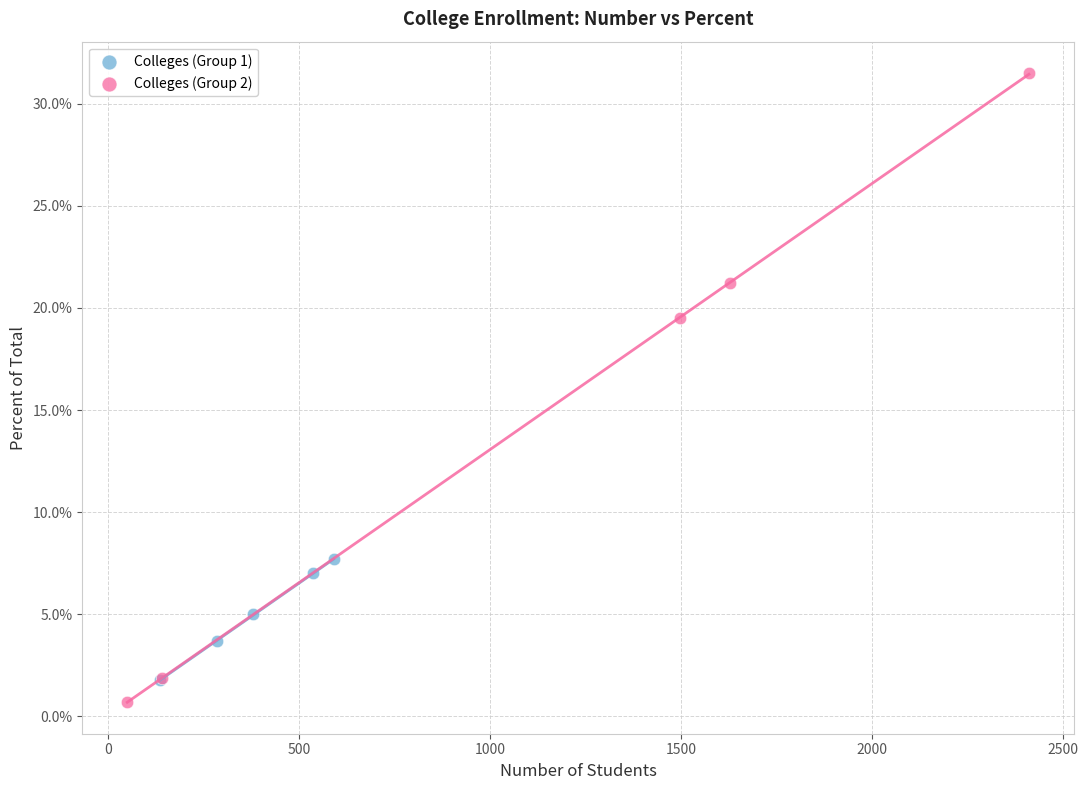

Which series has the widest spread of Y values?

Colleges (Group 2)